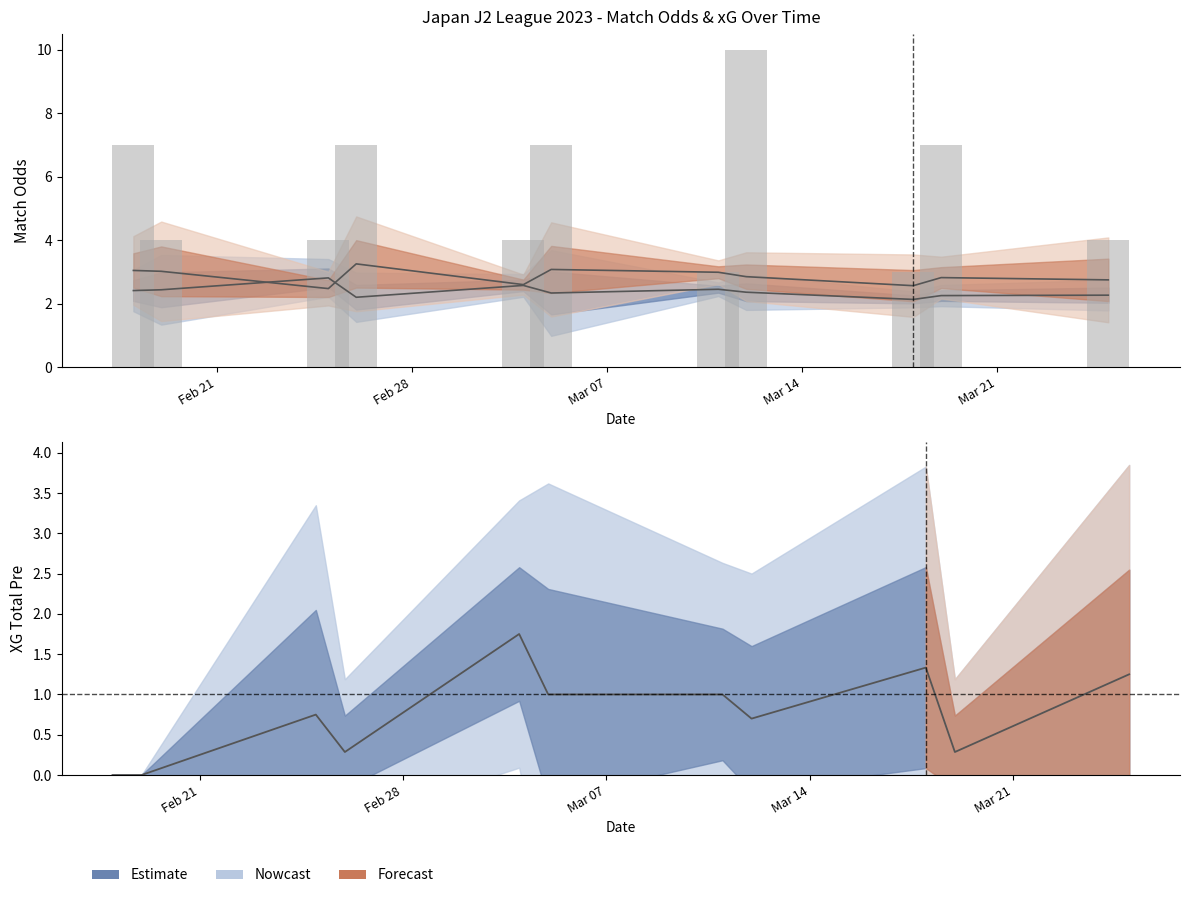

Reading left to right, transcribe all the data shown in this chart.

7	4	4	7	4	7	3	10	3	7	4